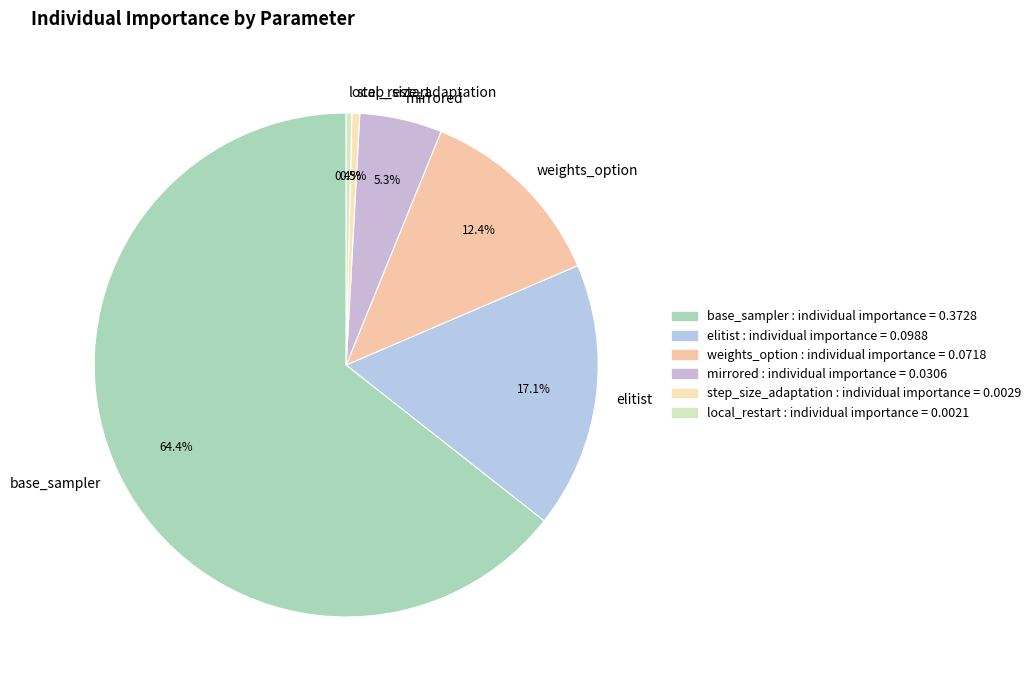

Is there a majority slice in this chart?

Yes